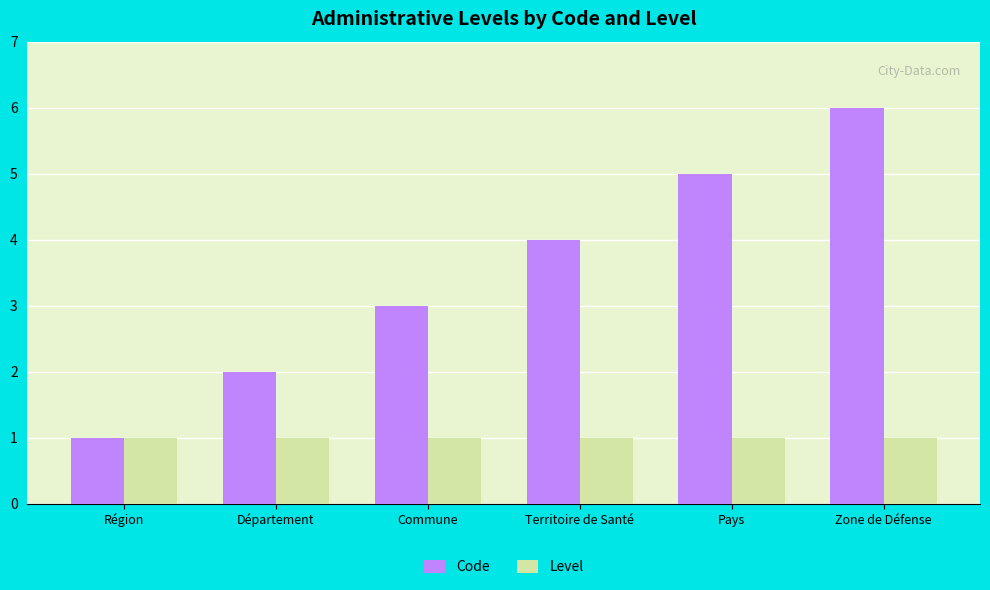

Which series changed the most between Région and Commune?

Code